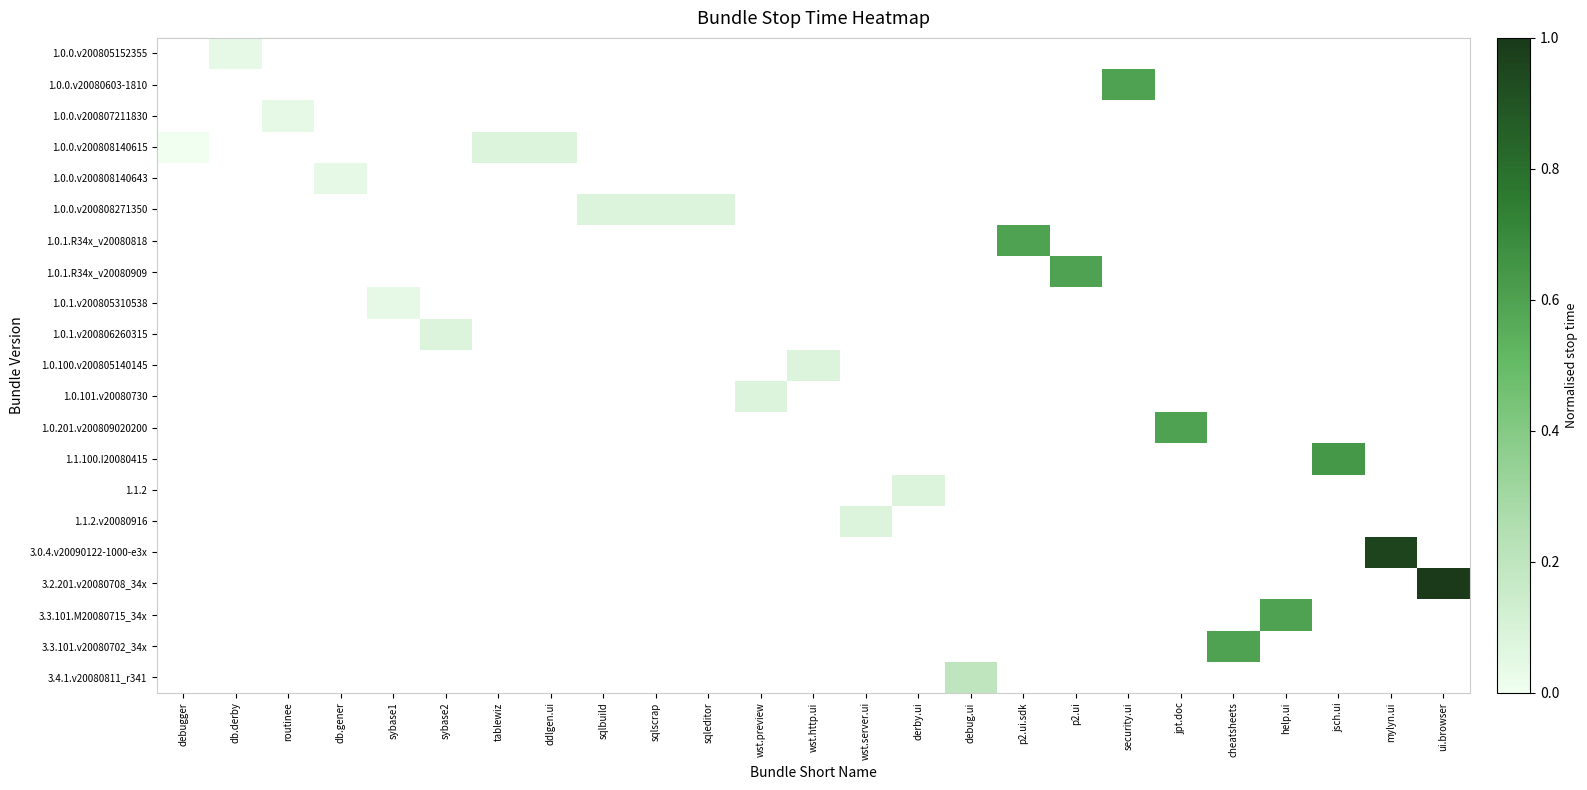

How many data points does each series have?

25